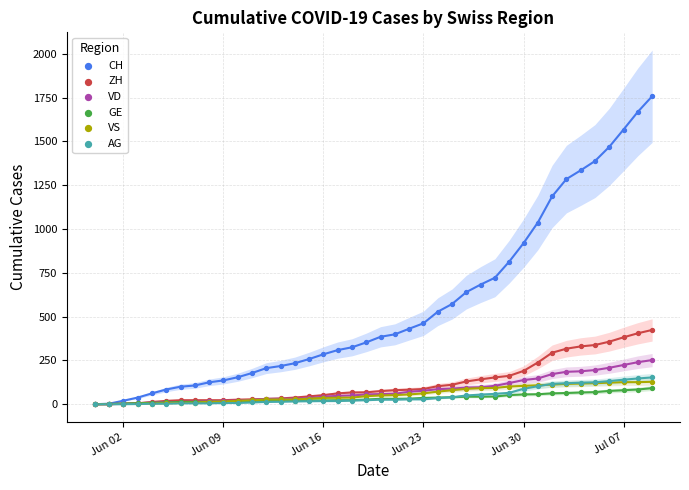

Across all series, what Y value is closest to 879?

919